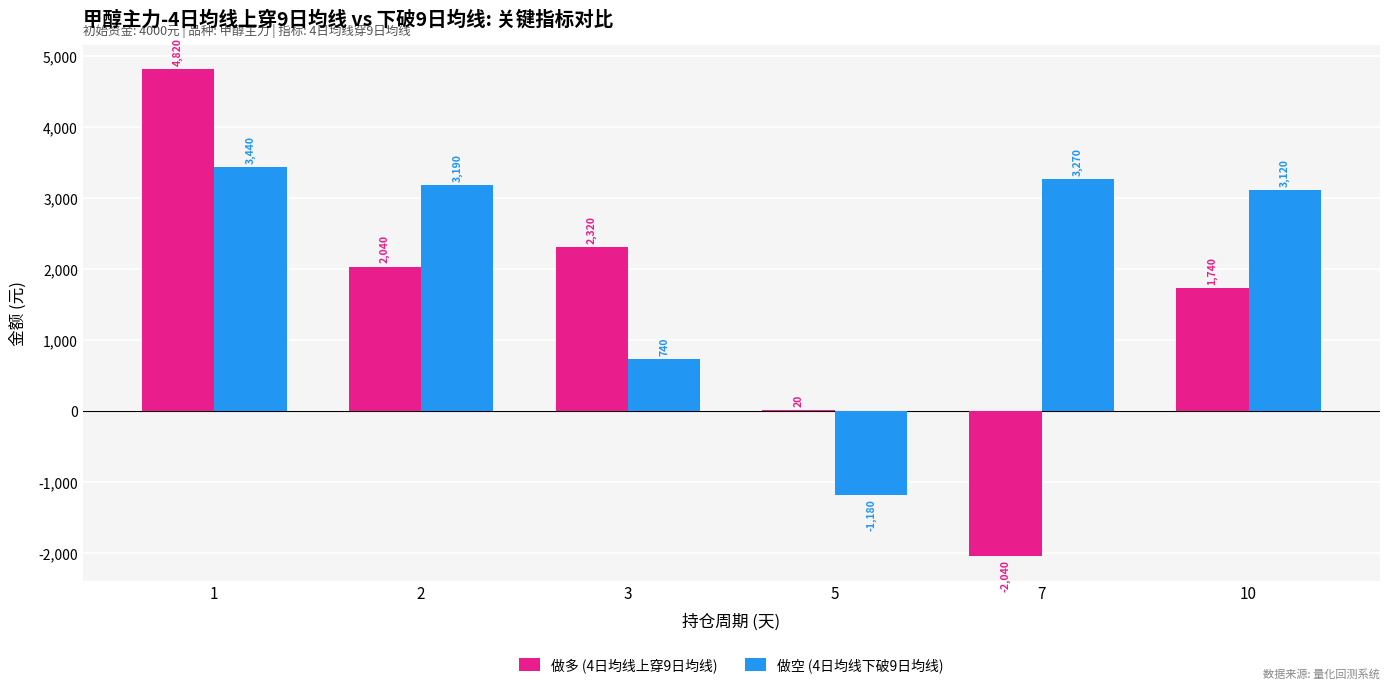

What is the maximum value shown in the chart?

4820